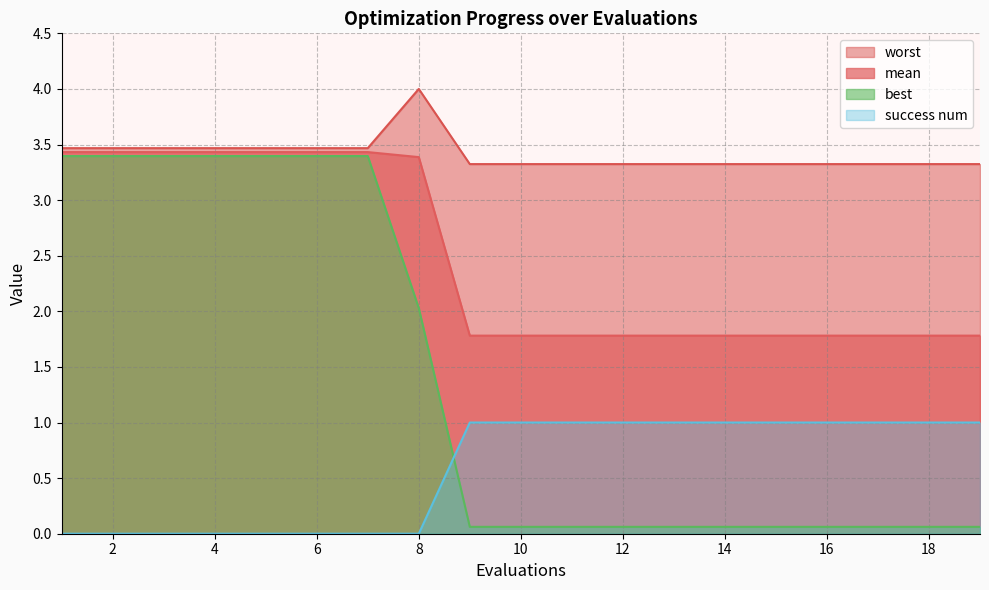

What is the value of the success num point at the 14th from the left?

1.0